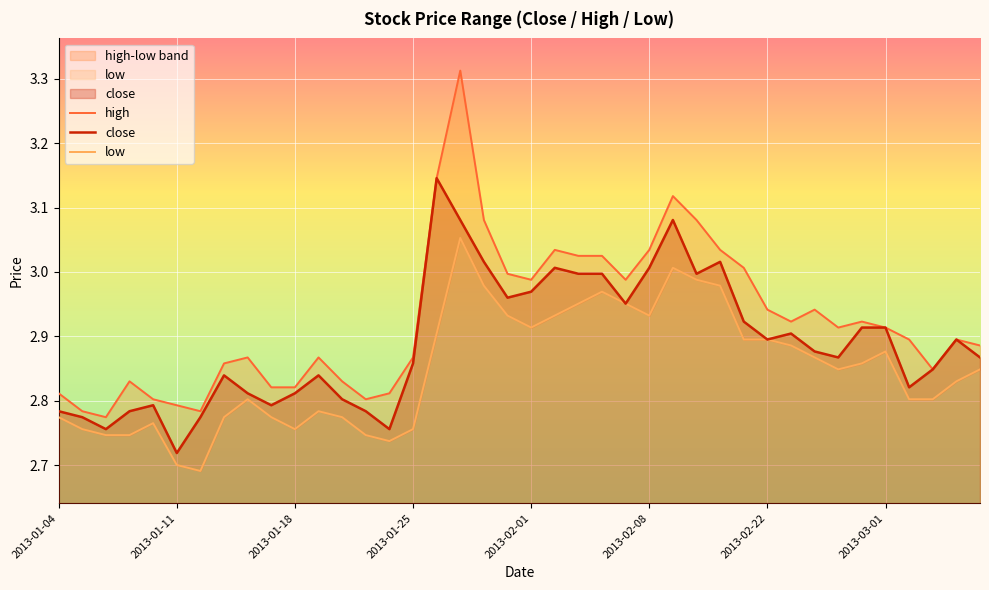

Which series changed the most between 8 and 36?

high